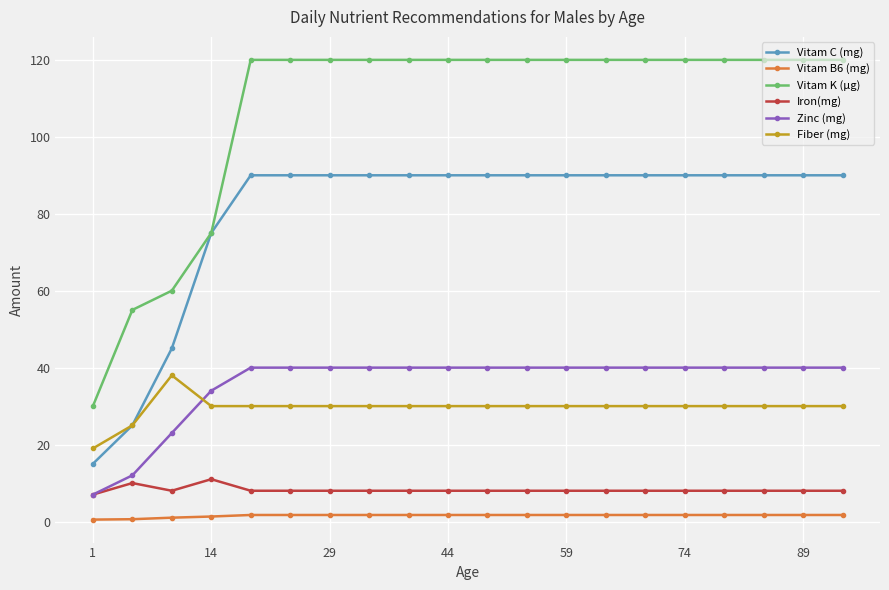

True or false: Fiber (mg) has more than 0 points higher than both neighbors.

True